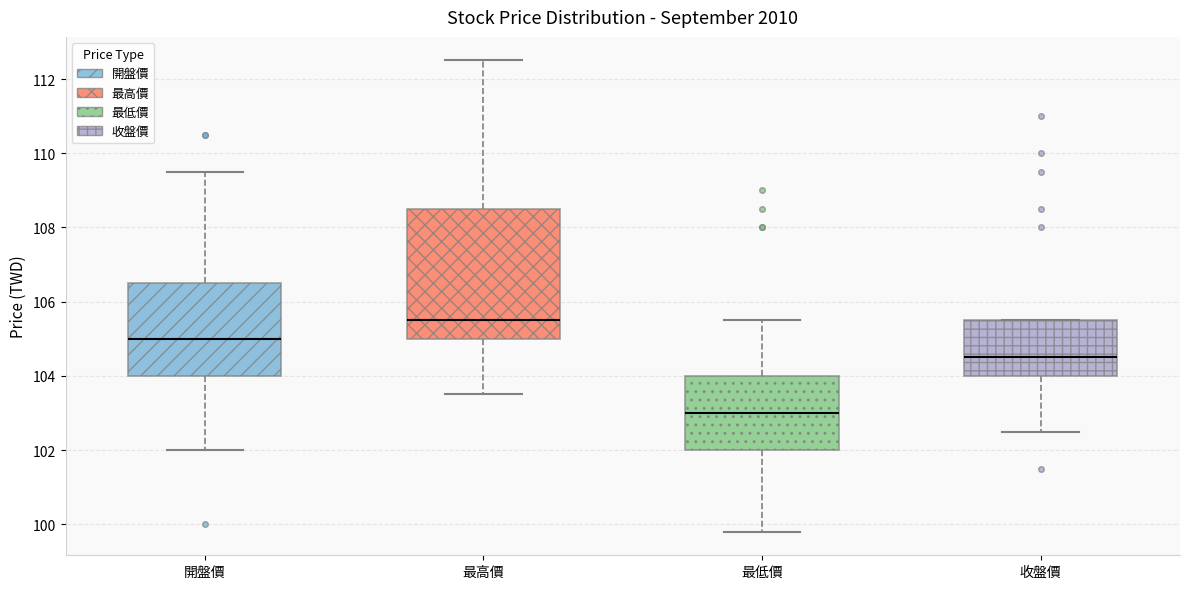

Which box has the highest median line?

最高價